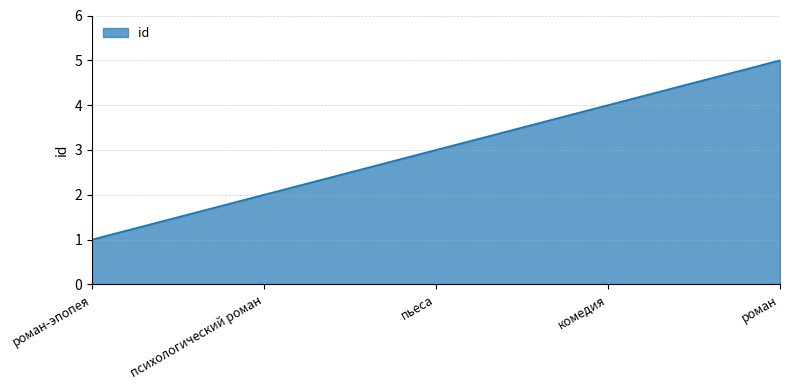

What is the change in value from роман-эпопея to пьеса?

+2